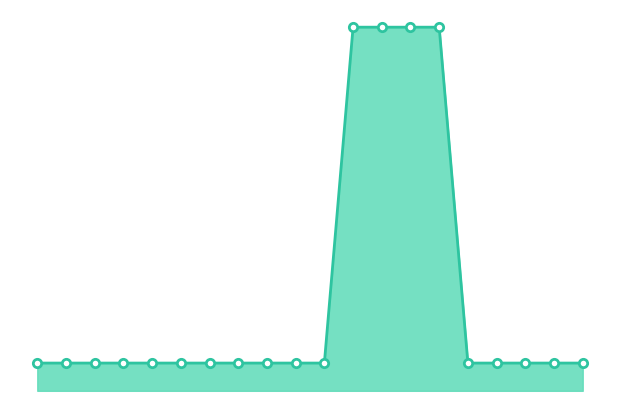

What is the value of the 11th point from the left?

431